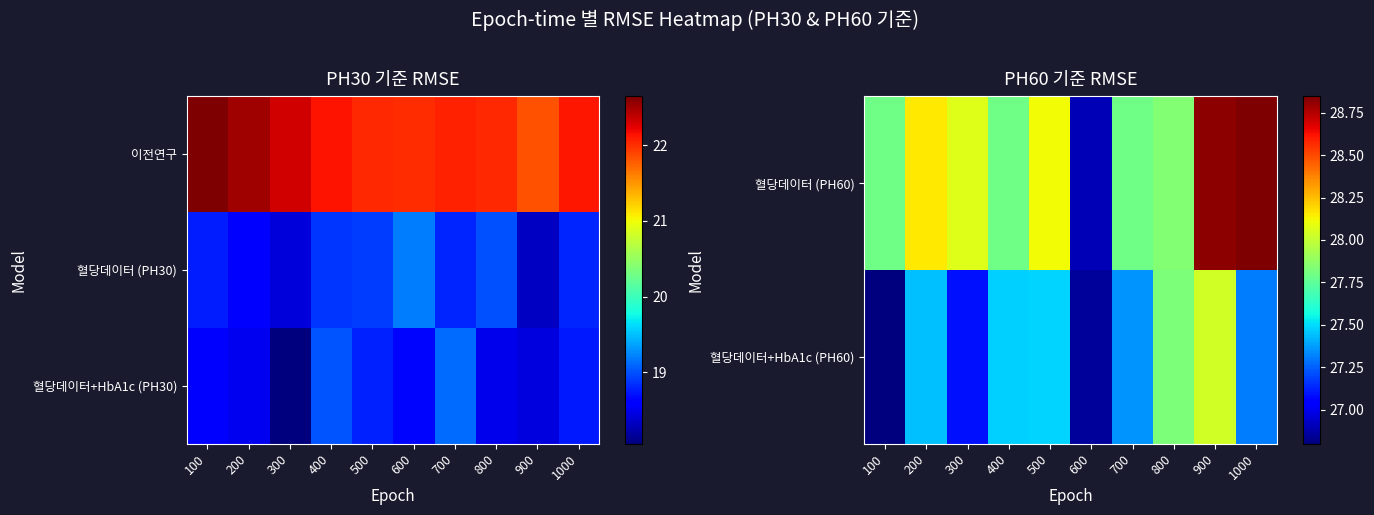

What is the average value of the 혈당데이터+HbA1c (PH60) series?

27.4